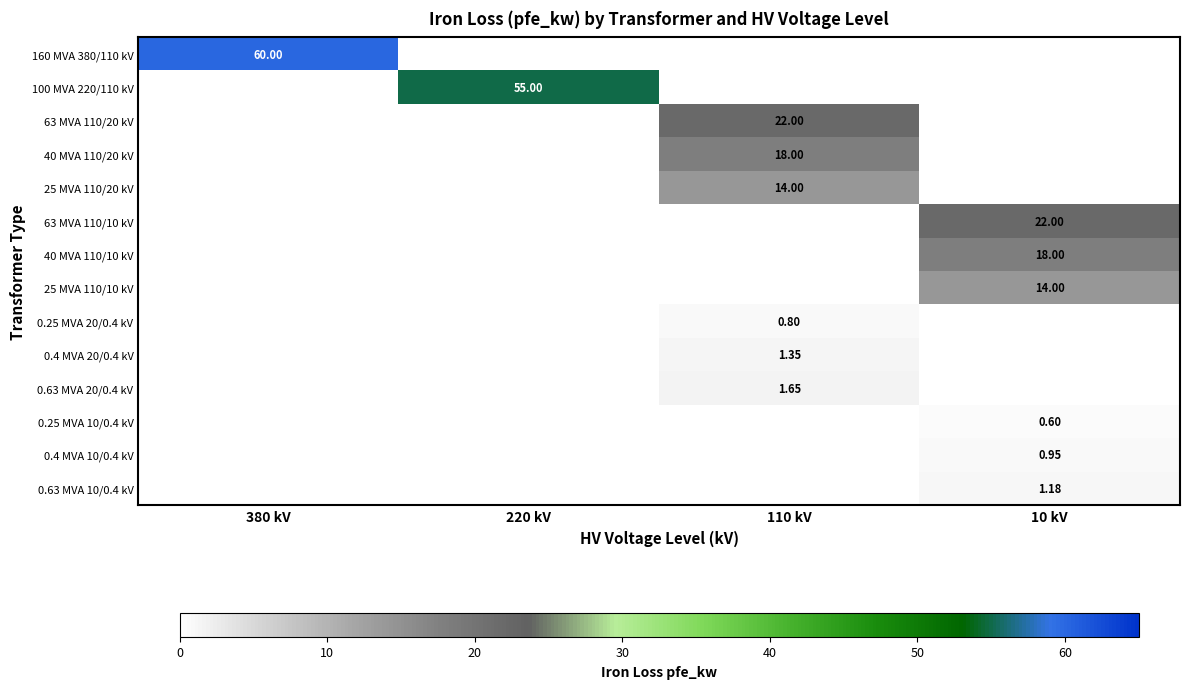

Between 220 kV and 10 kV, which series saw the biggest shift?

100 MVA 220/110 kV